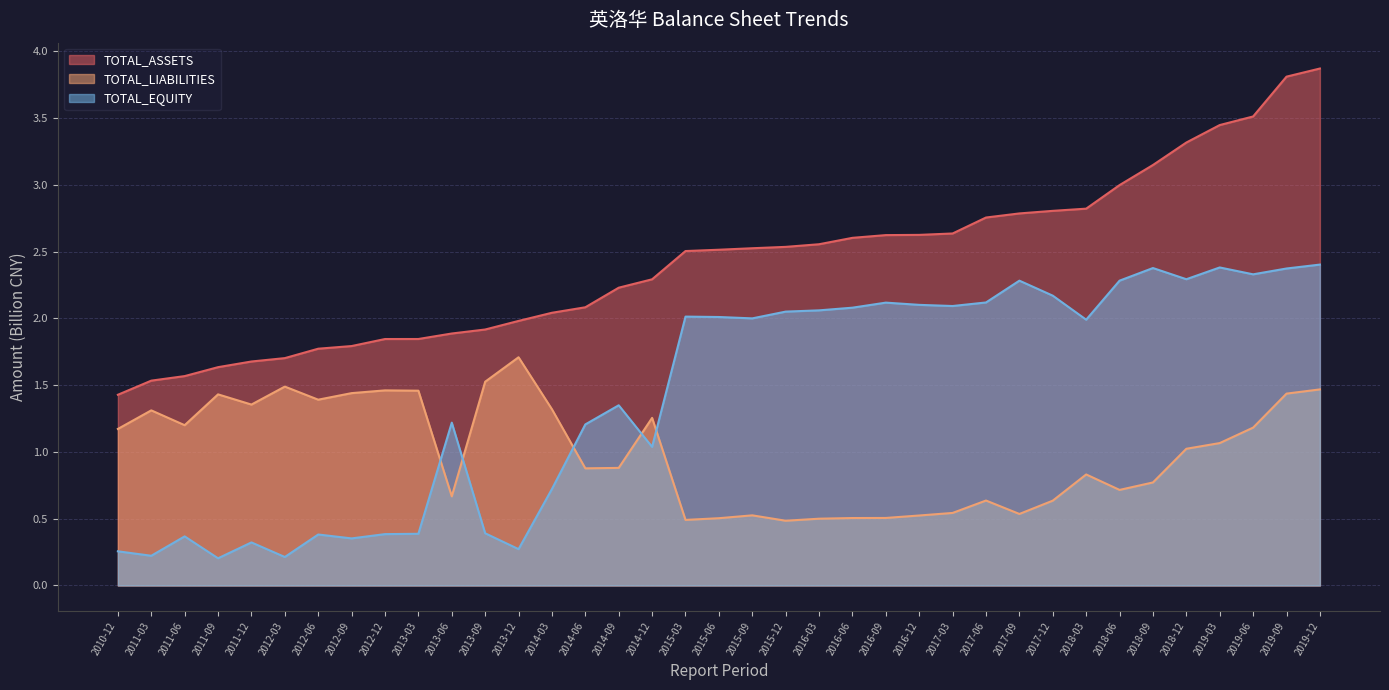

Where does the TOTAL_LIABILITIES series first go above 1?

2010-12